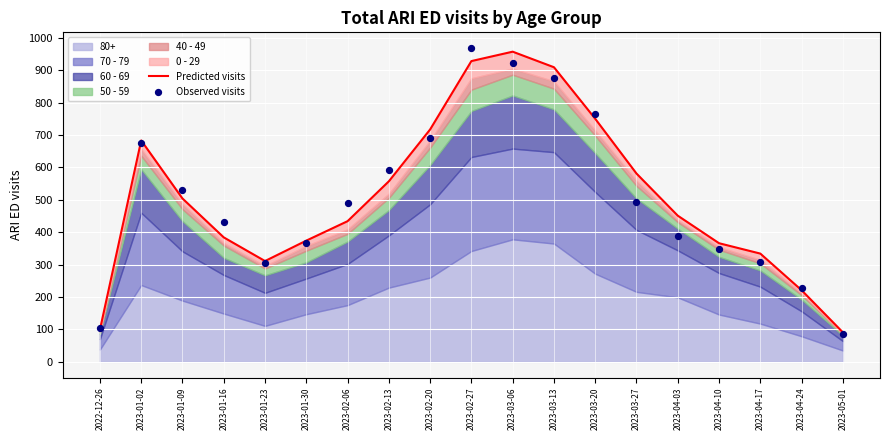

Is the value of Predicted visits at 2023-04-24 greater than the value of Observed visits at 2023-03-13?

No